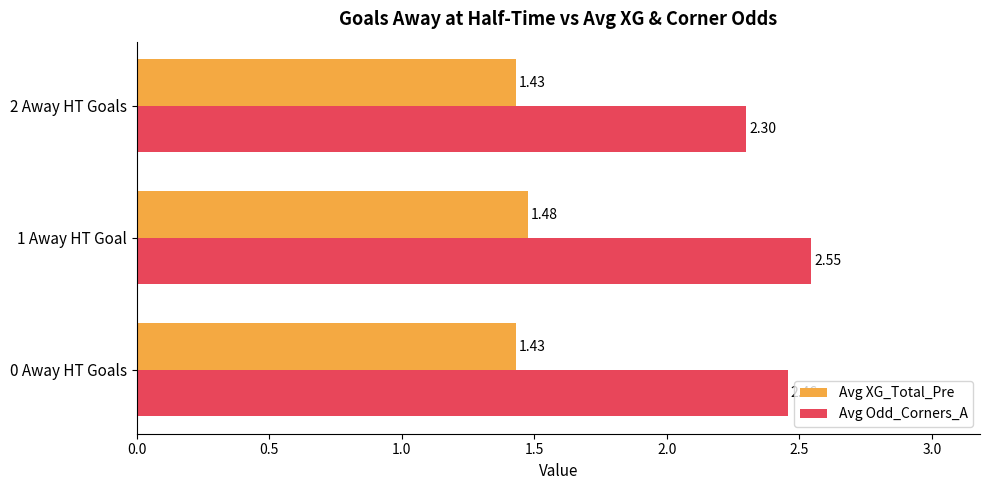

What are all the series names shown in the legend?

Avg XG_Total_Pre, Avg Odd_Corners_A